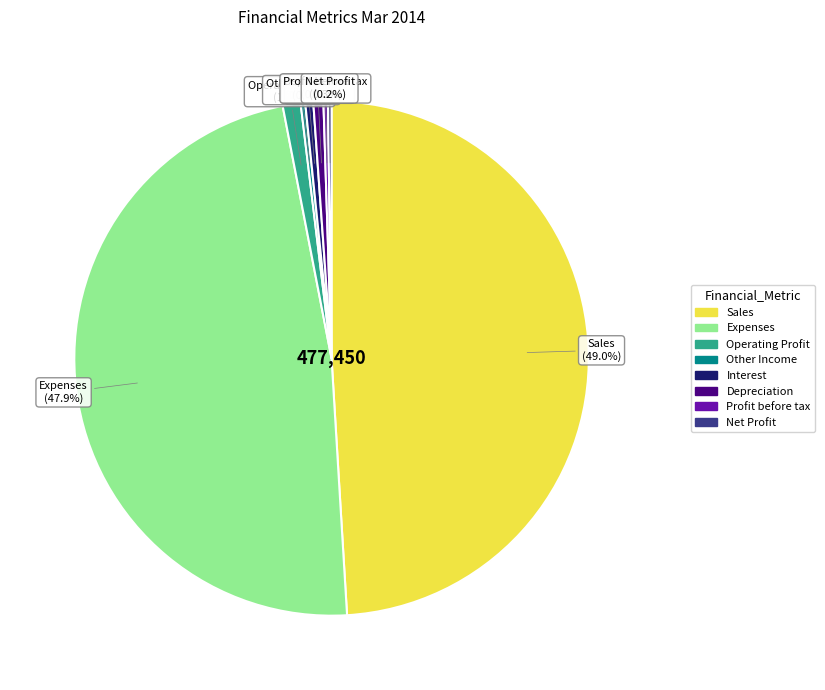

Between Other Income and Sales, which is larger?

Sales